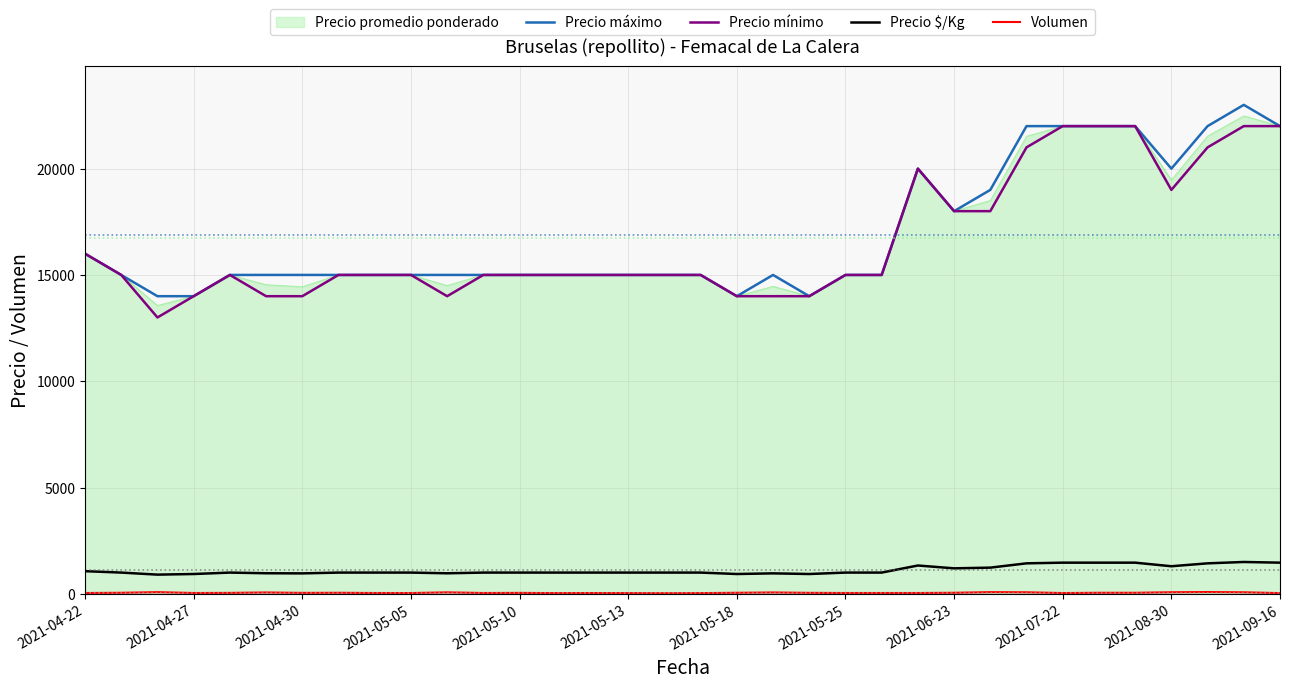

True or false: Precio máximo and Precio $/Kg intersect in this chart.

False